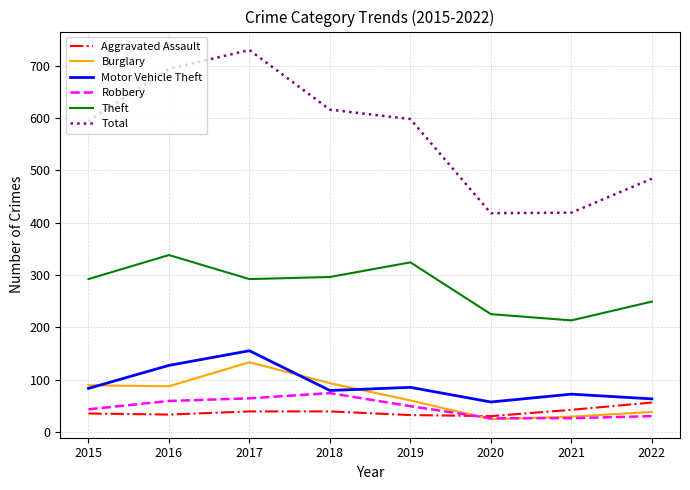

List the series in order of their peak value, highest first.

Total, Theft, Motor Vehicle Theft, Burglary, Robbery, Aggravated Assault